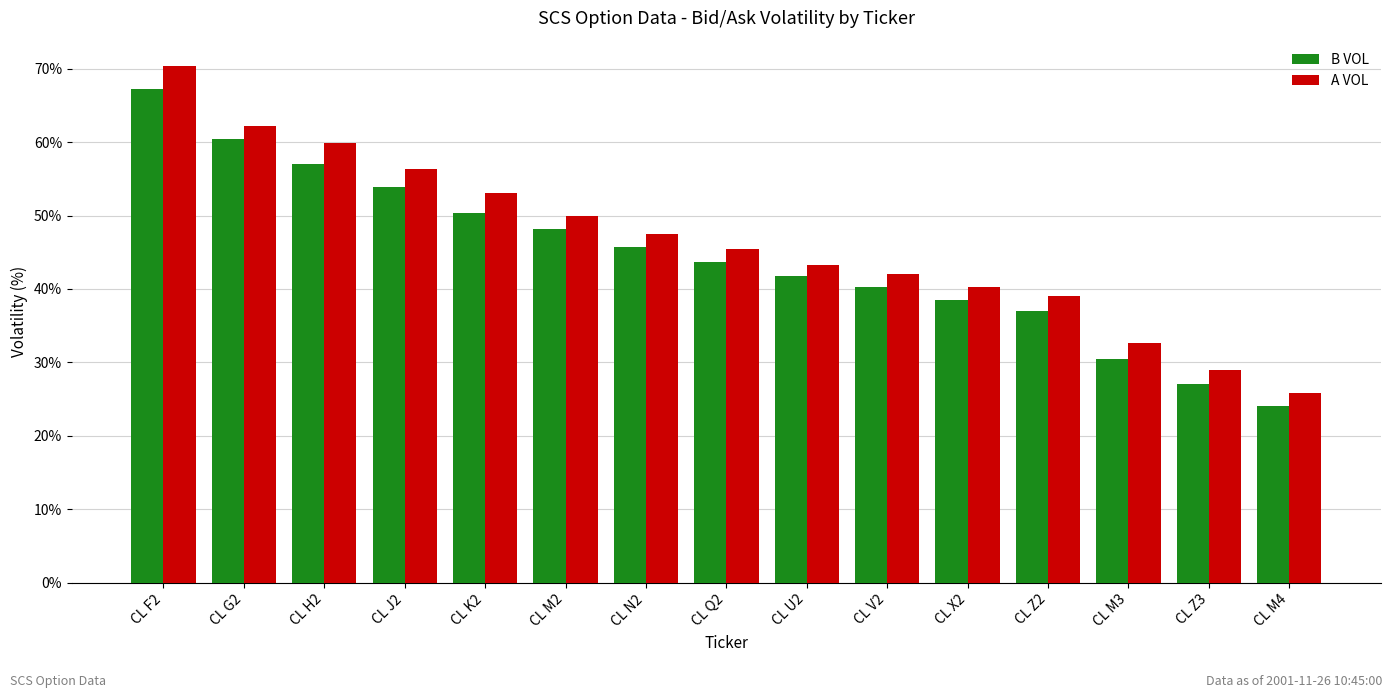

How many bars are there in each group?

2